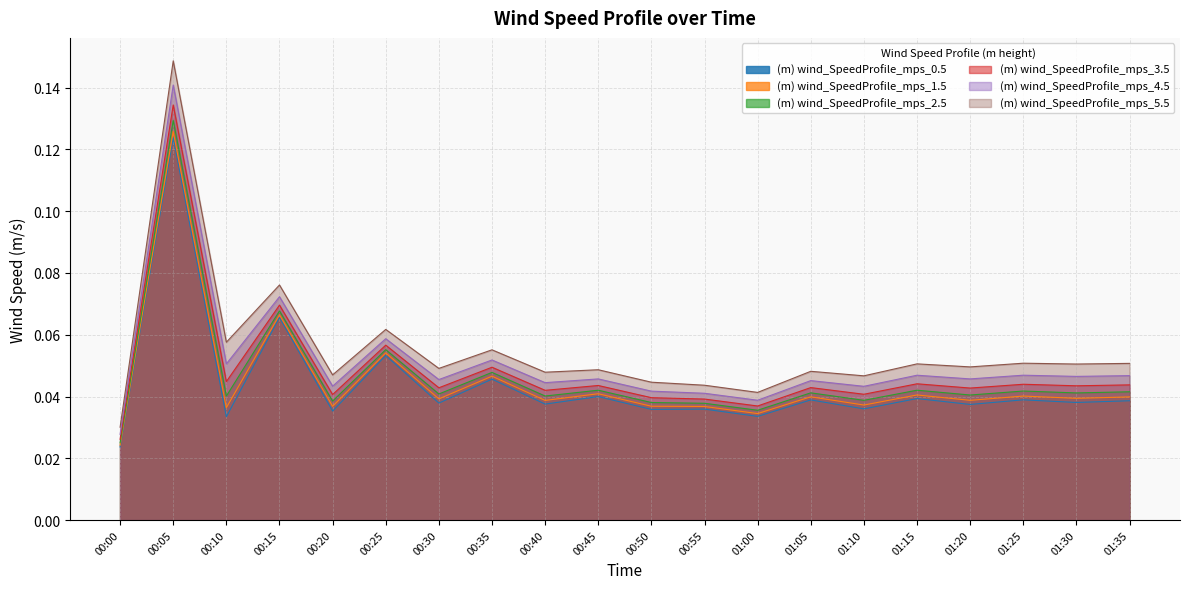

At how many categories does at least one series exceed 0?

20